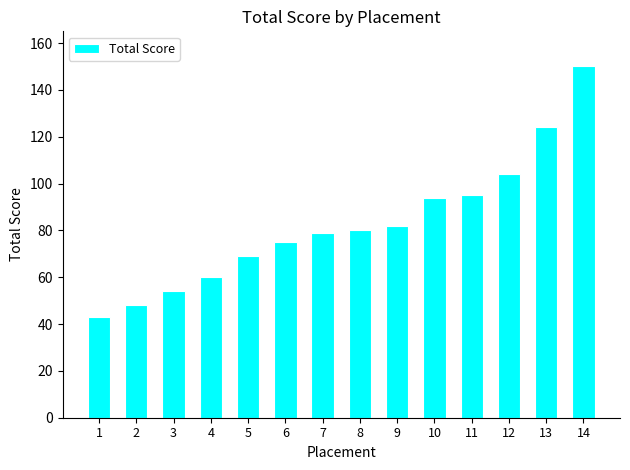

Reading right to left, extract all data points from this chart.

14=150	13=124	12=104	11=95	10=94	9=82	8=80	7=79	6=75	5=69	4=60	3=54	2=48	1=43